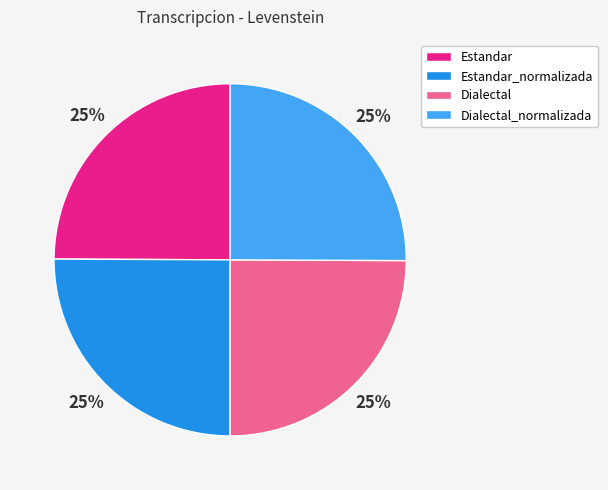

What percentage is the Estandar_normalizada slice, to the nearest percent?

25%